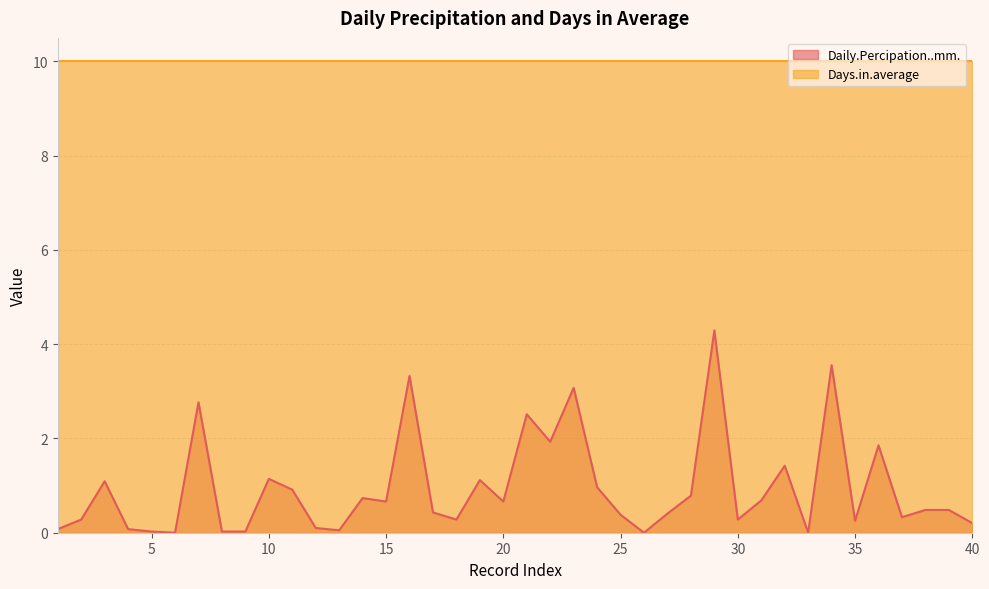

At which category does the chart reach its minimum across all series?

6